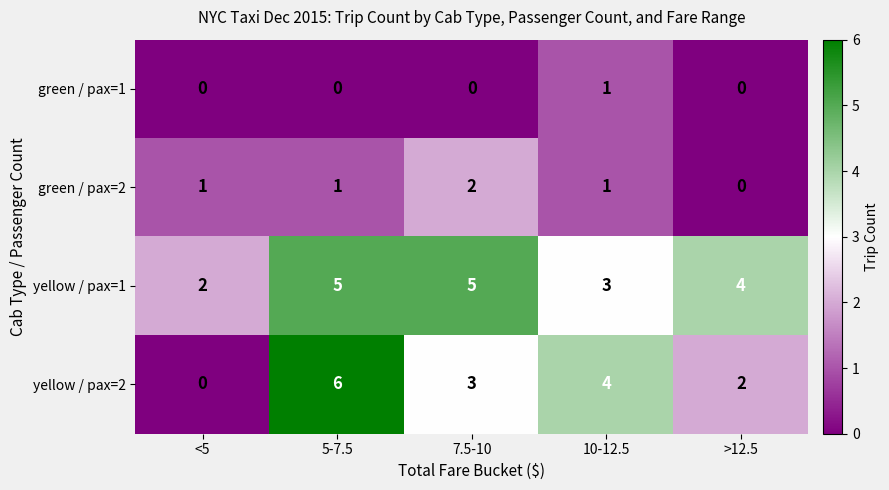

List the series in order of their overall mean, highest first.

yellow / pax=1, yellow / pax=2, green / pax=2, green / pax=1